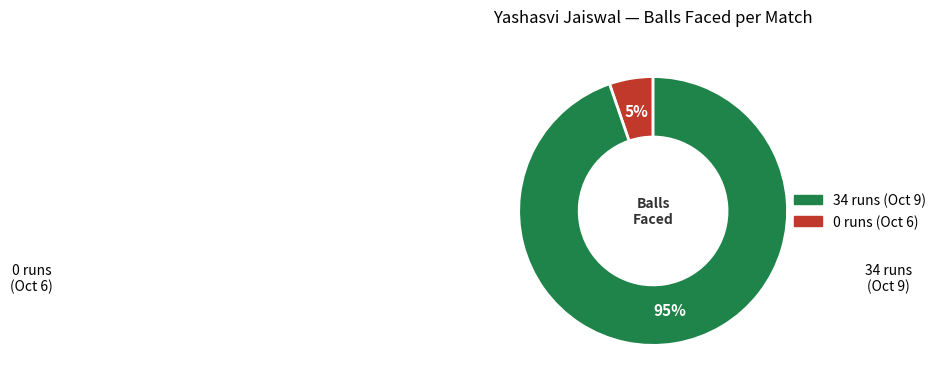

To the nearest percent, what is the average slice percentage?

50%